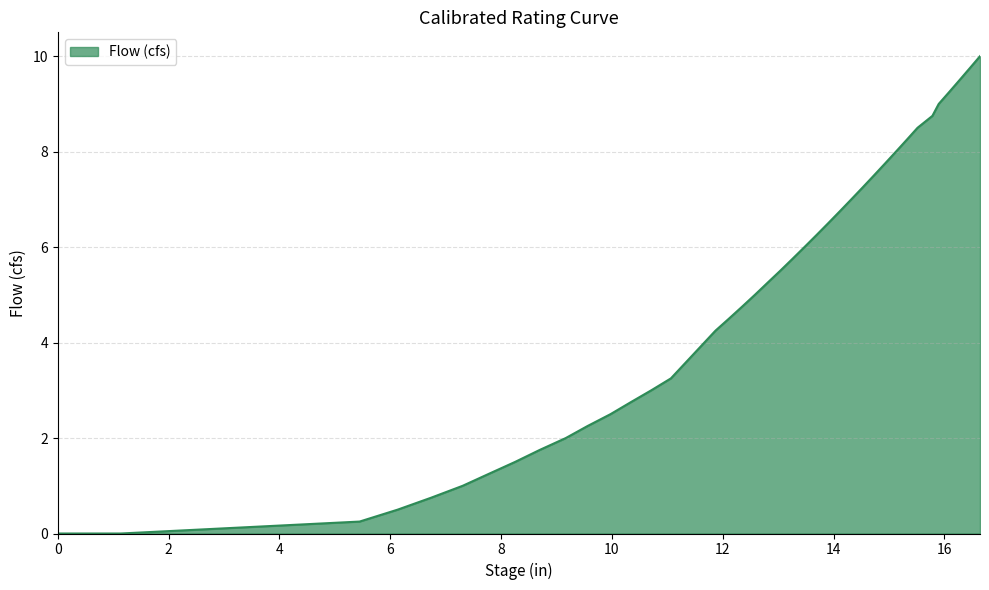

Count the number of categories in the chart.

39